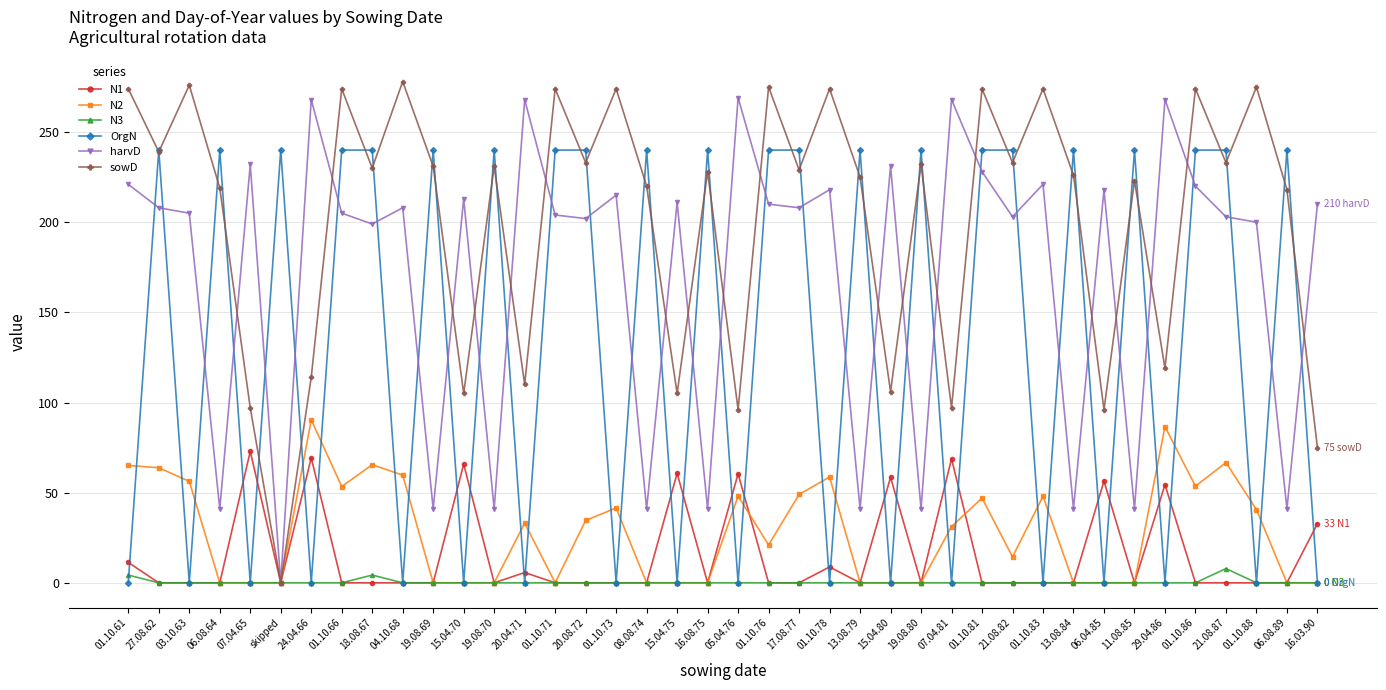

Which series changed the most between 19.08.69 and 08.08.74?

sowD